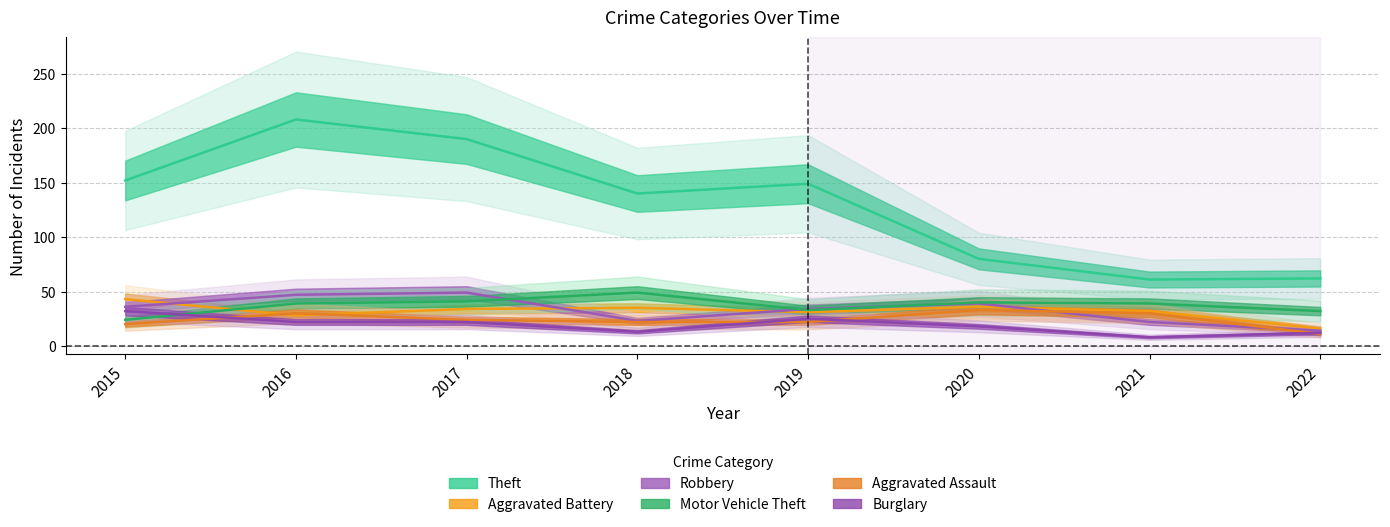

What is the total value across all series at 2015?

307